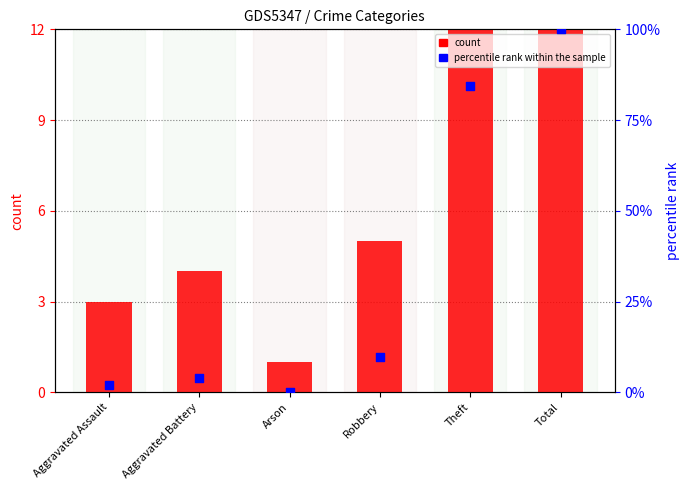

Which series contains the highest Y value?

percentile rank within the sample